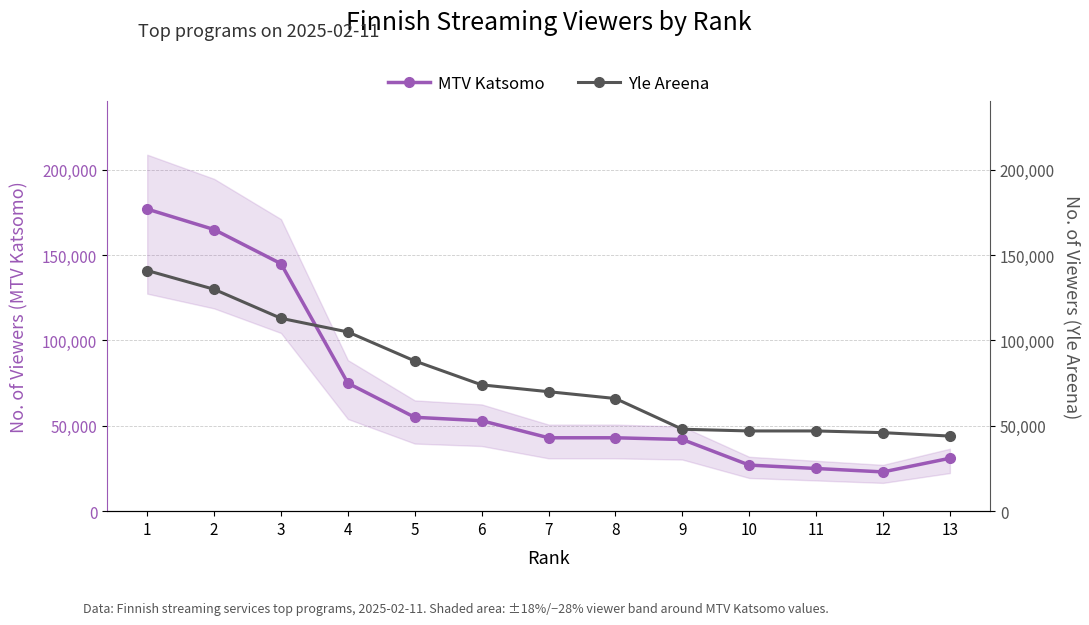

What is the difference between the highest and lowest values at 3?

32000